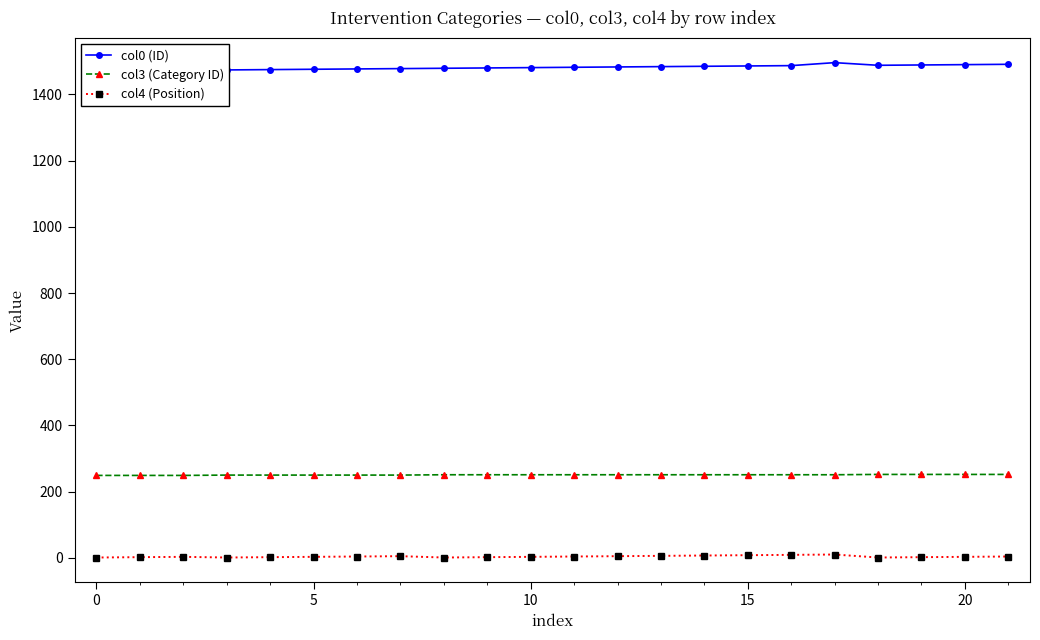

Reading right to left, transcribe all the data shown in this chart.

col0 (ID): 1491	1490	1489	1488	1496	1487	1486	1485	1484	1483	1482	1481	1480	1479	1478	1477	1476	1475	1474	1495	1494	1493
col3 (Category ID): 252	252	252	252	251	251	251	251	251	251	251	251	251	251	250	250	250	250	250	249	249	249
col4 (Position): 4	3	2	1	10	9	8	7	6	5	4	3	2	1	5	4	3	2	1	3	2	1